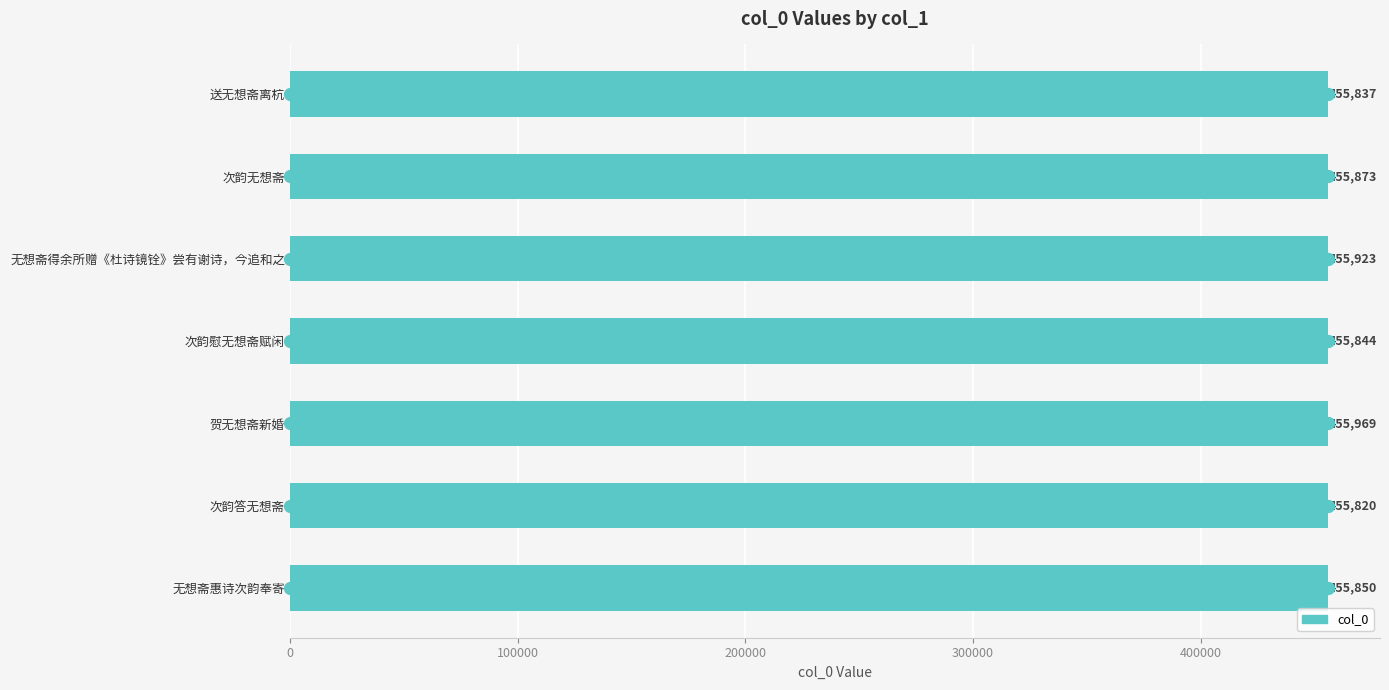

Between 次韵慰无想斋赋闲 and 贺无想斋新婚, which is larger?

贺无想斋新婚